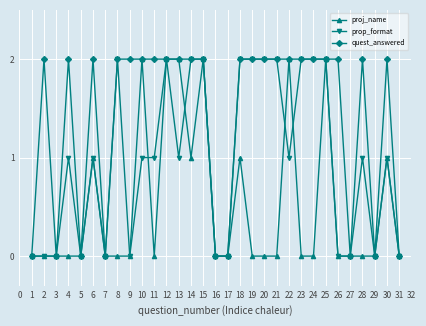

The value of quest_answered at 26 is 2. True or false?

True